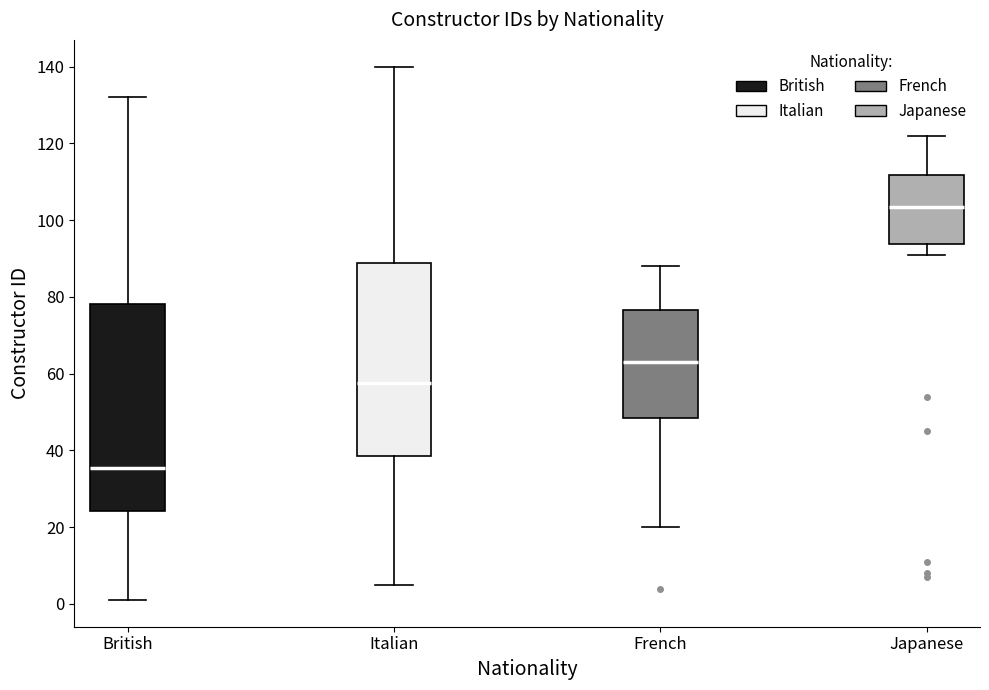

Comparing the boxes themselves (not the whiskers), which one is the tallest?

British